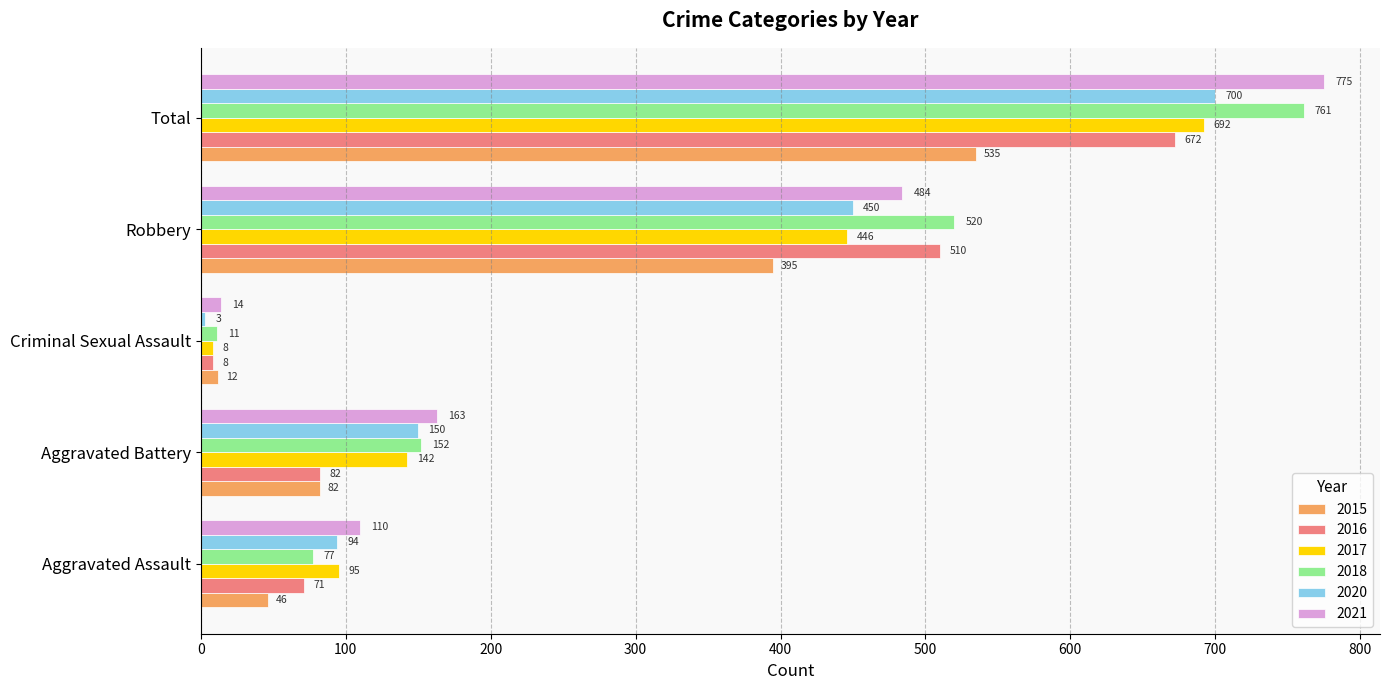

True or false: 2020 has a value of 450 at Robbery.

True